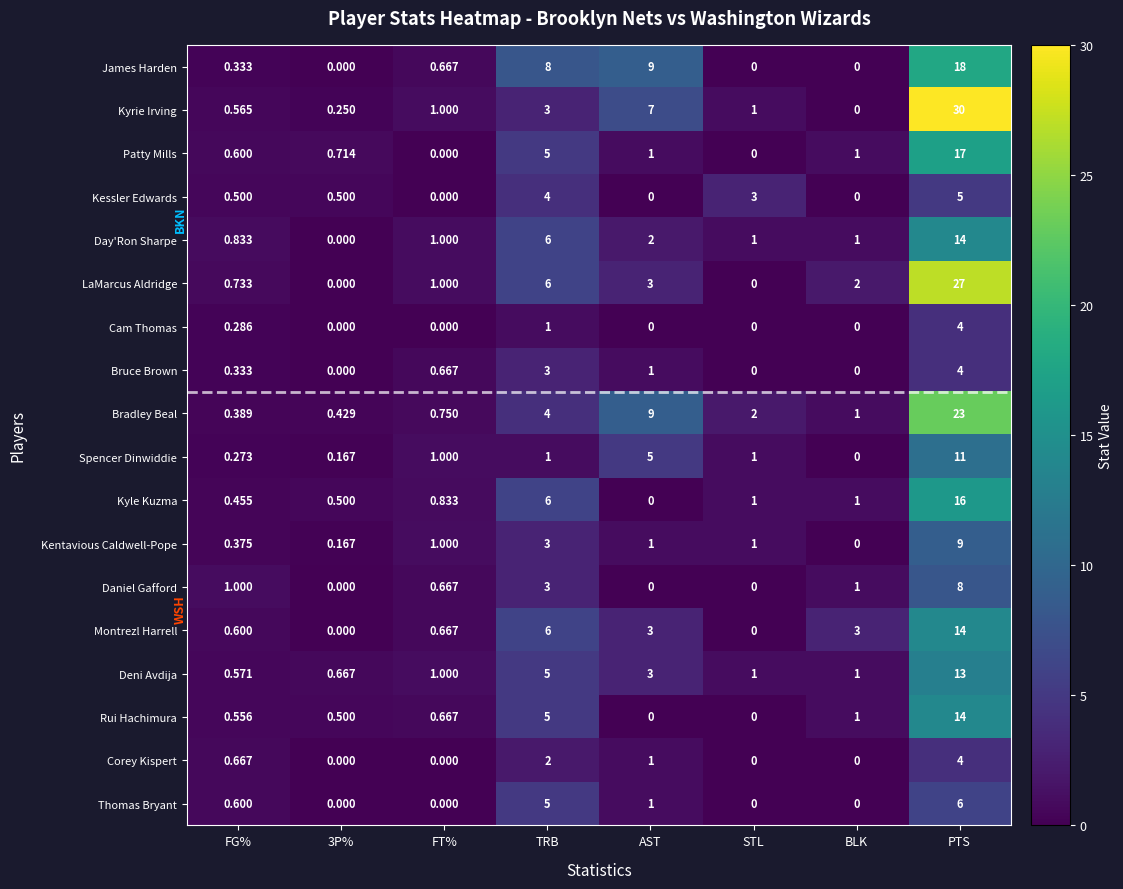

What is the total value across all series at FG%?

9.7